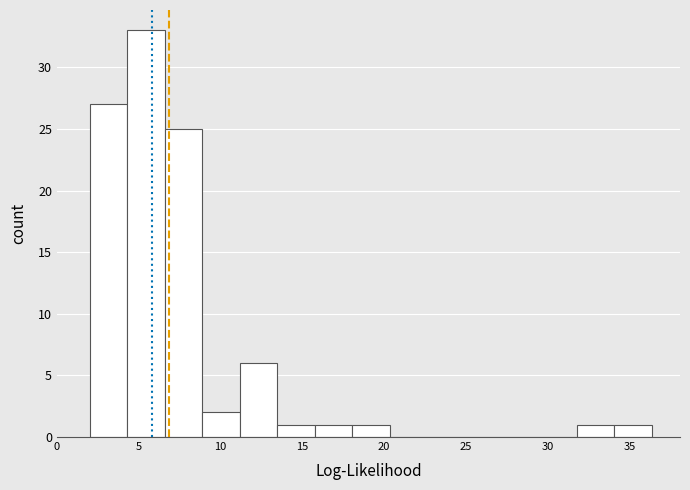

Over which range of the x-axis is the bar tallest?

4.5 to 6.5